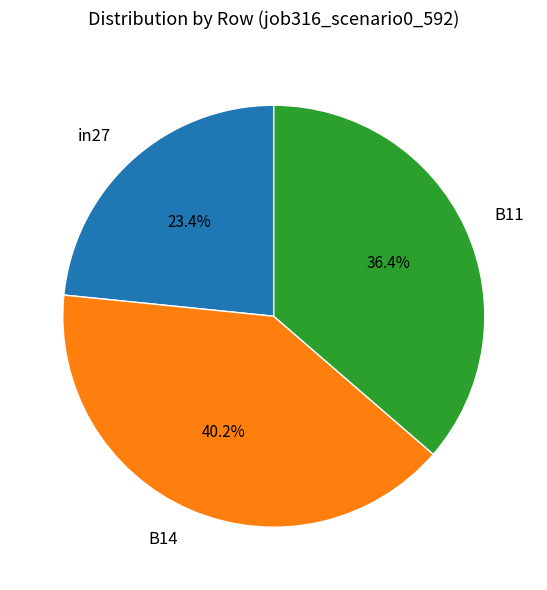

What is the smallest slice in the pie chart?

in27